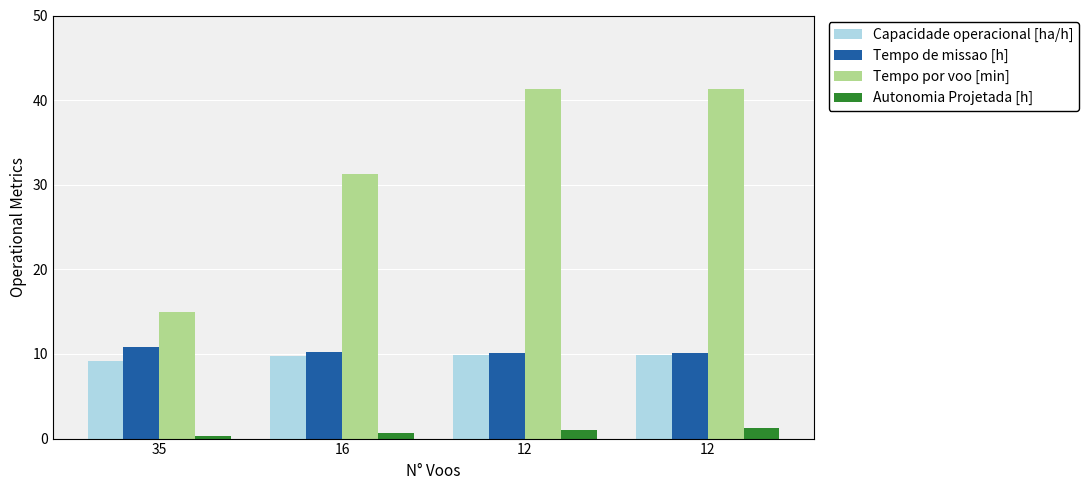

Which has a higher value, 35 or 12?

12